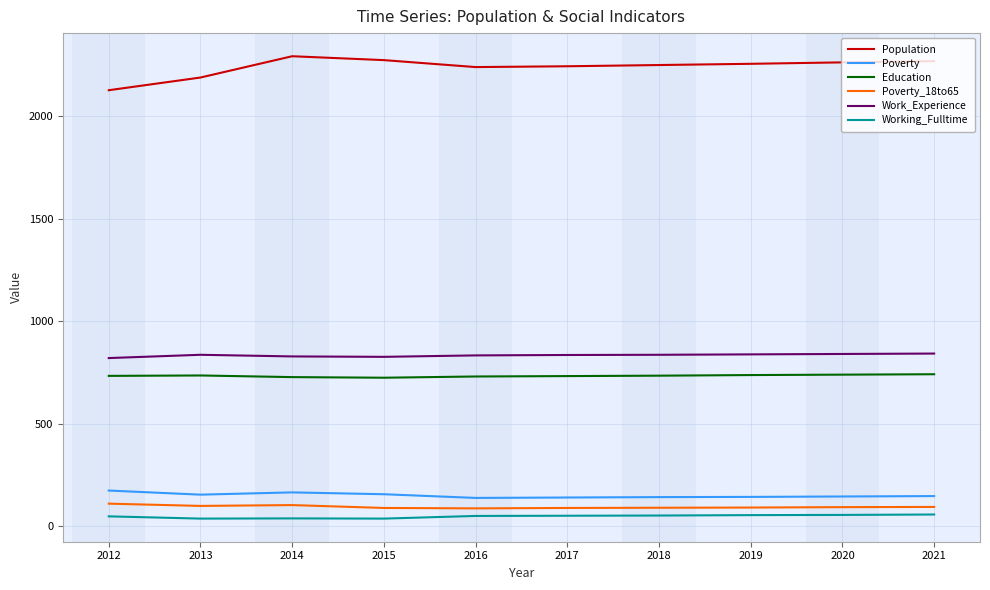

True or false: Poverty_18to65 and Poverty cross at least once.

False